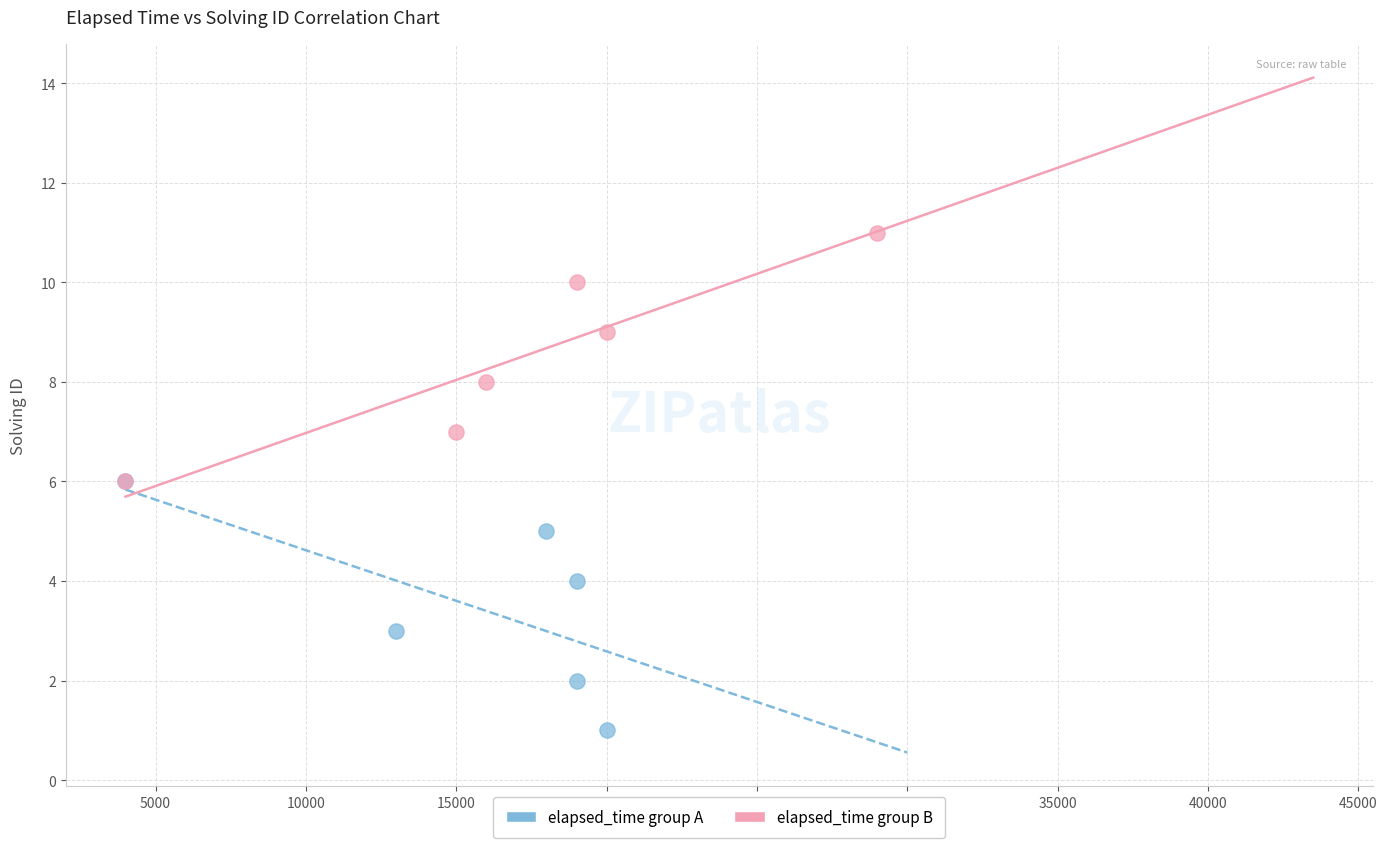

Which series reaches the maximum Y coordinate?

elapsed_time group B